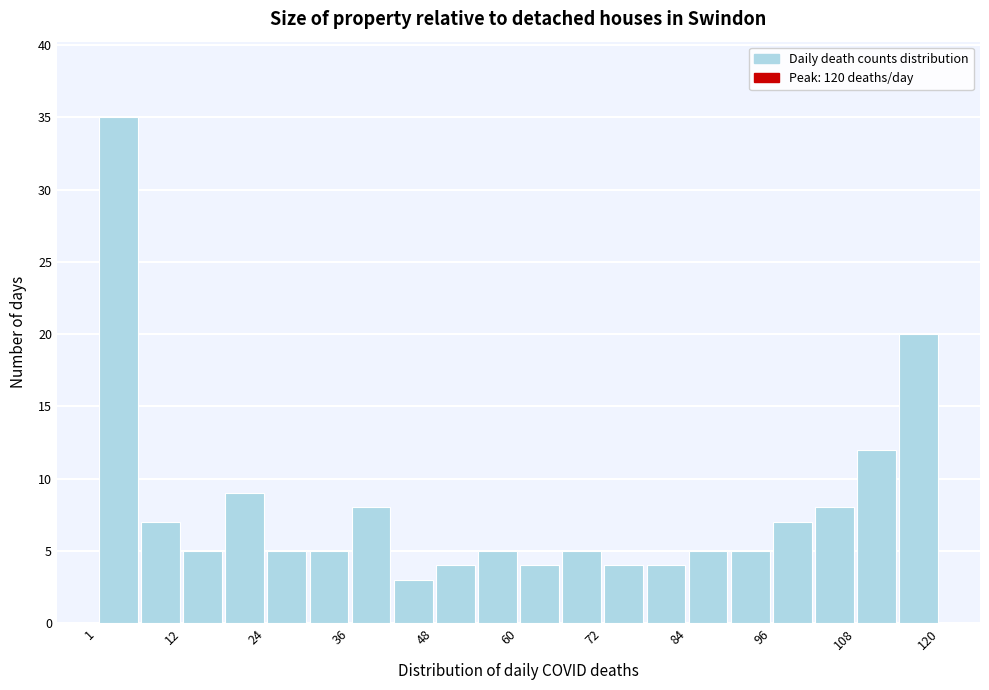

Read against the x-axis, roughly where is the centre of the tallest bar?

4